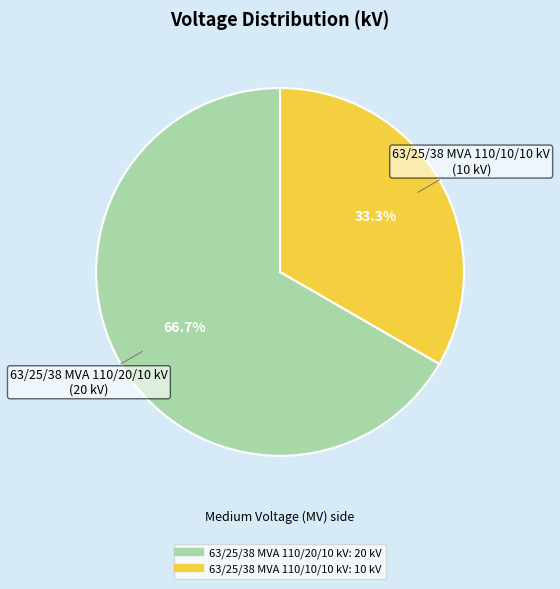

To the nearest percent, what portion does 63/25/38 MVA 110/10/10 kV represent?

33%